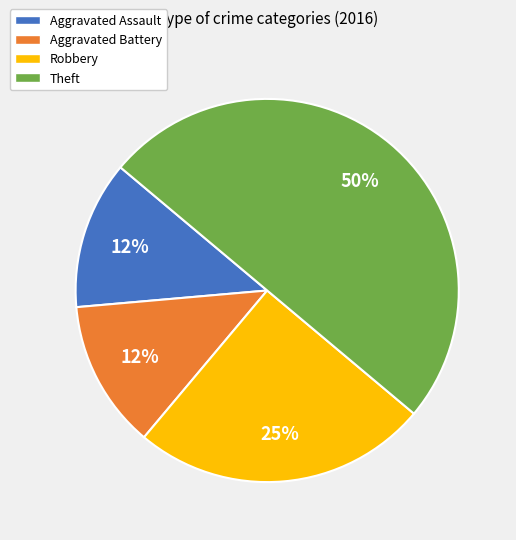

Does Aggravated Assault represent more than half of the total?

No